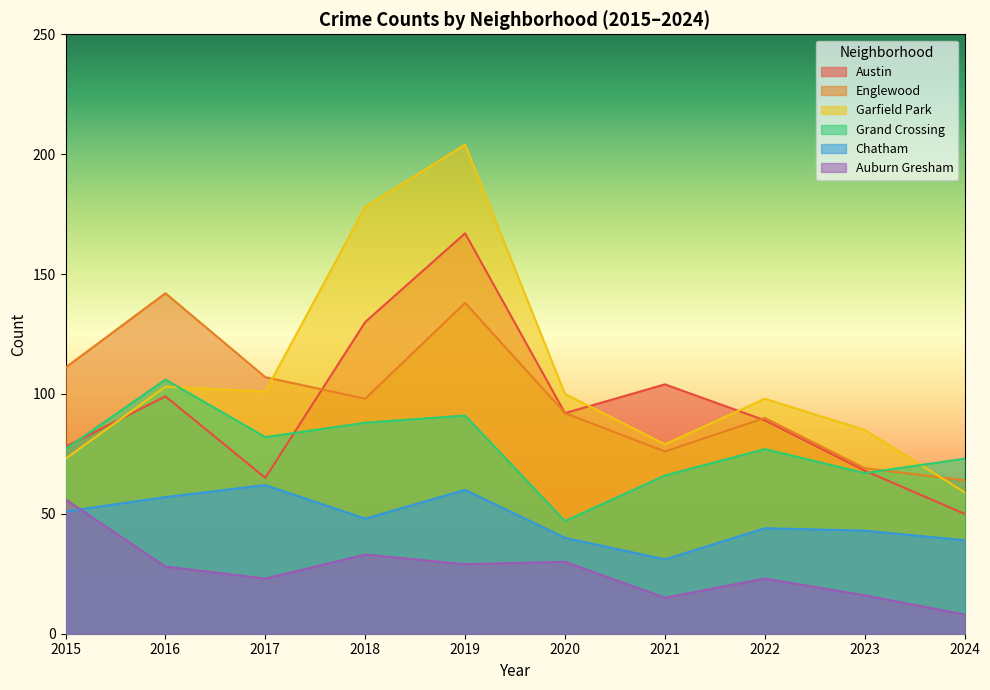

At which label does Austin reach its minimum?

2024